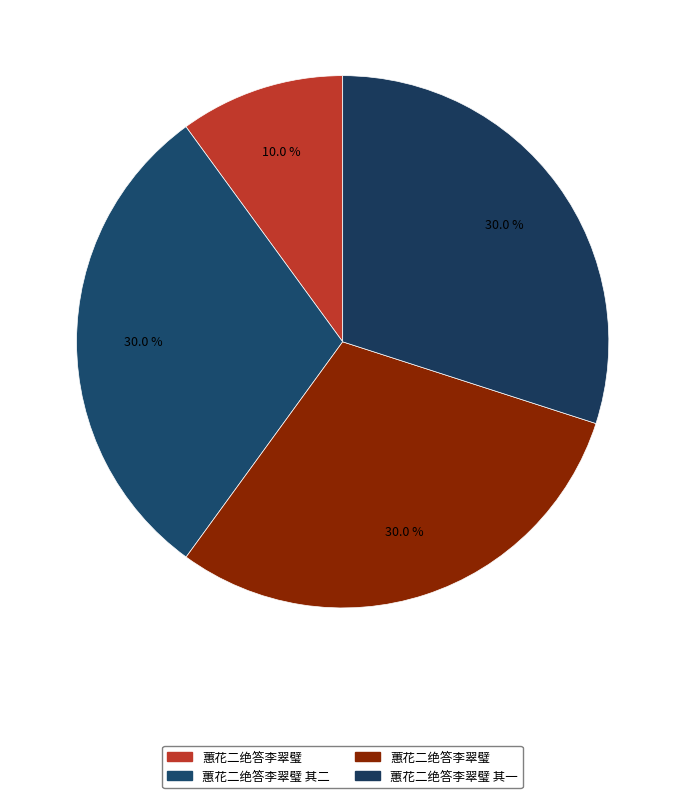

To the nearest percent, what is the average slice percentage?

25%